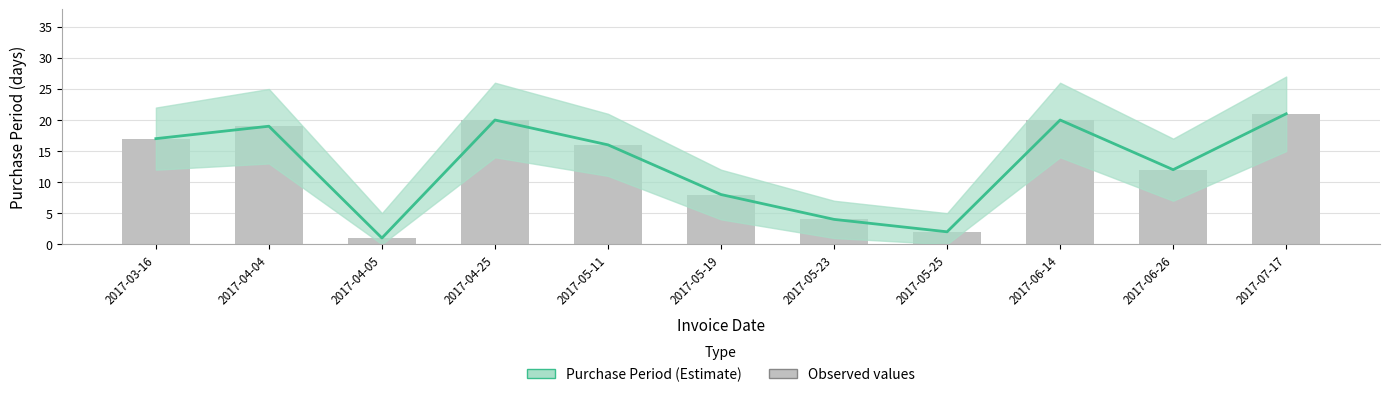

Where does the data first go above 16?

2017-03-16